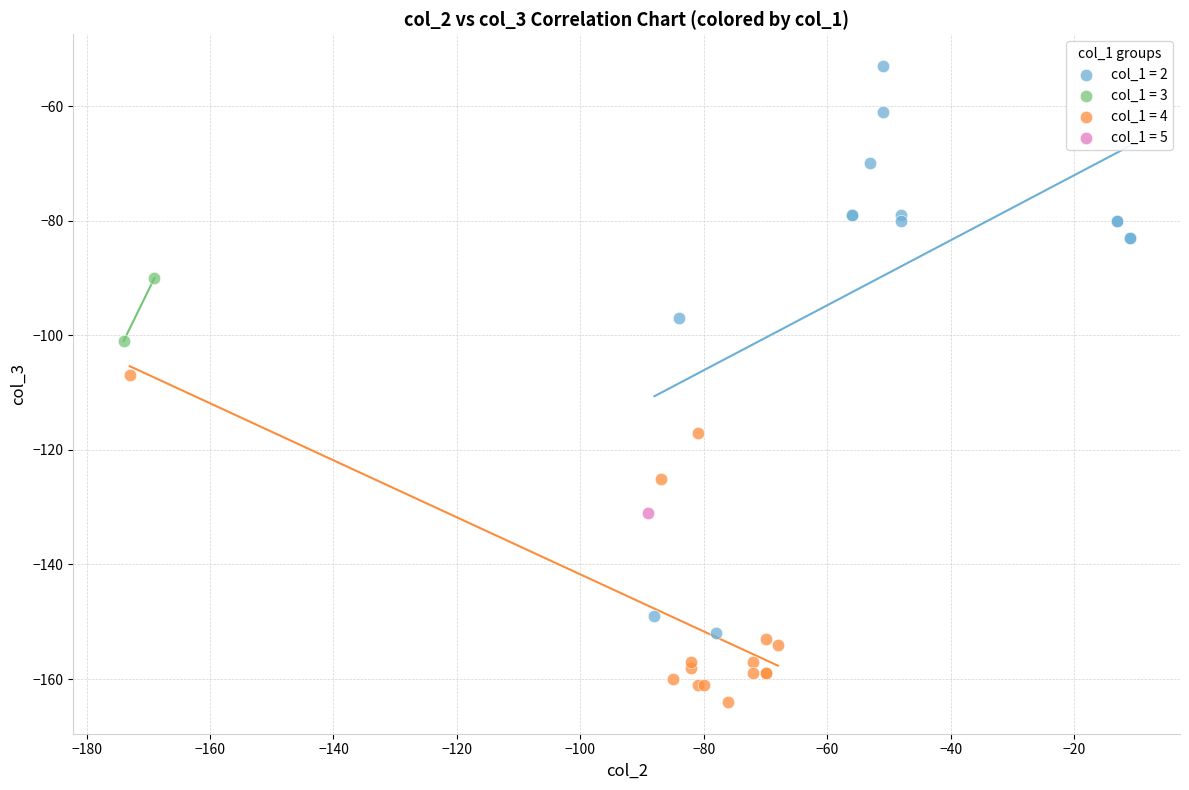

What are all the series names shown in the legend?

col_1 = 2, col_1 = 3, col_1 = 4, col_1 = 5